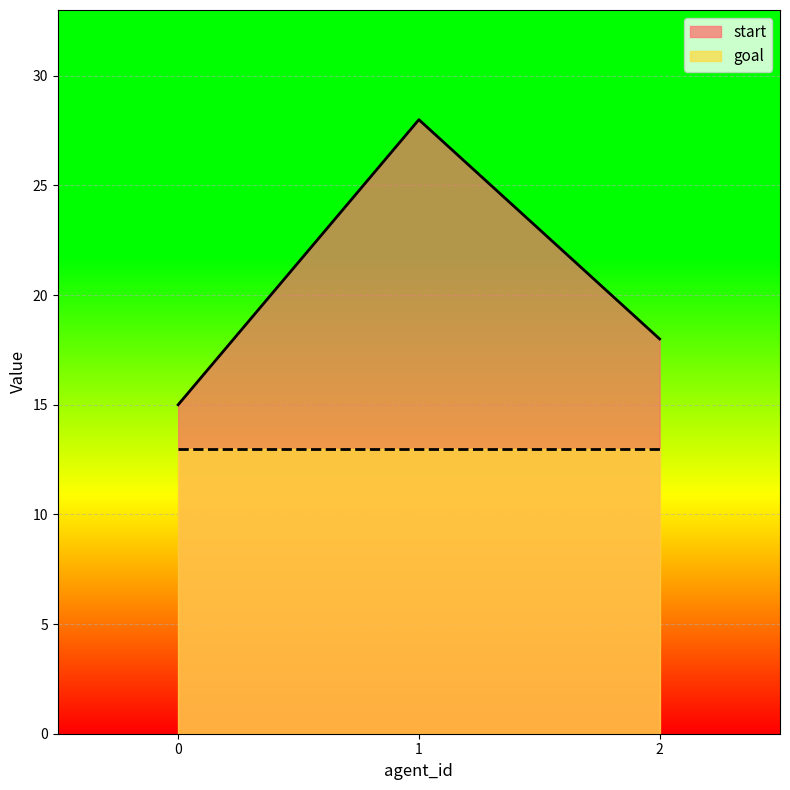

At which category does the chart reach its peak across all series?

1